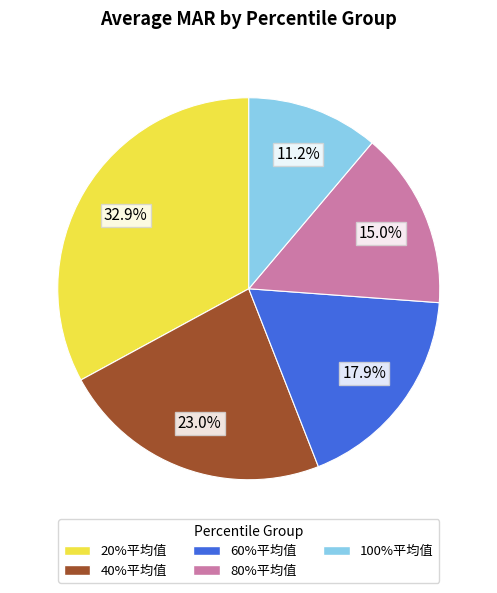

Does 20%平均值 represent more than half of the total?

No